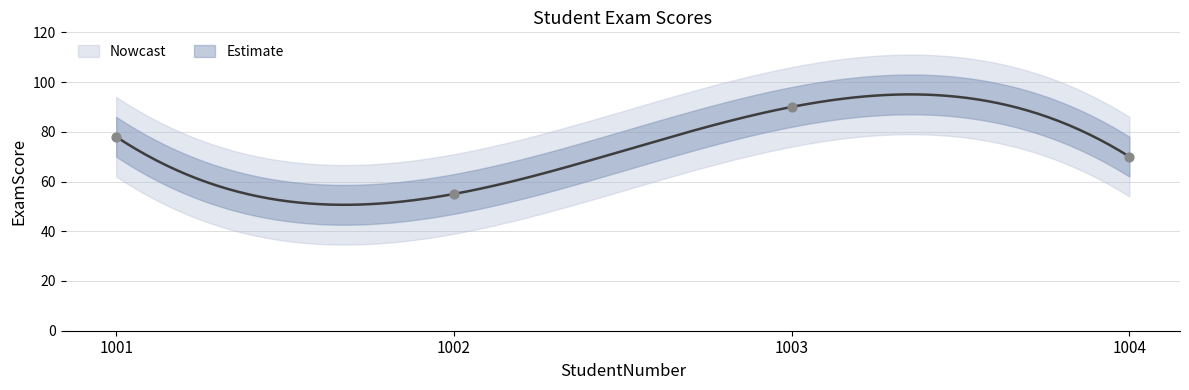

Between 1001 and 1004, which is larger?

1001